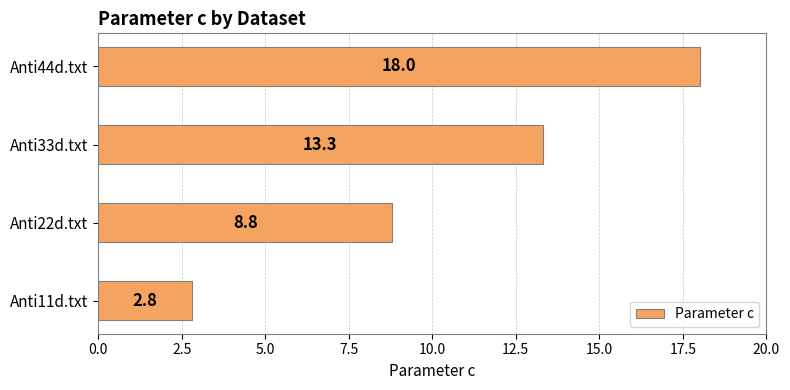

What is the average value?

10.7